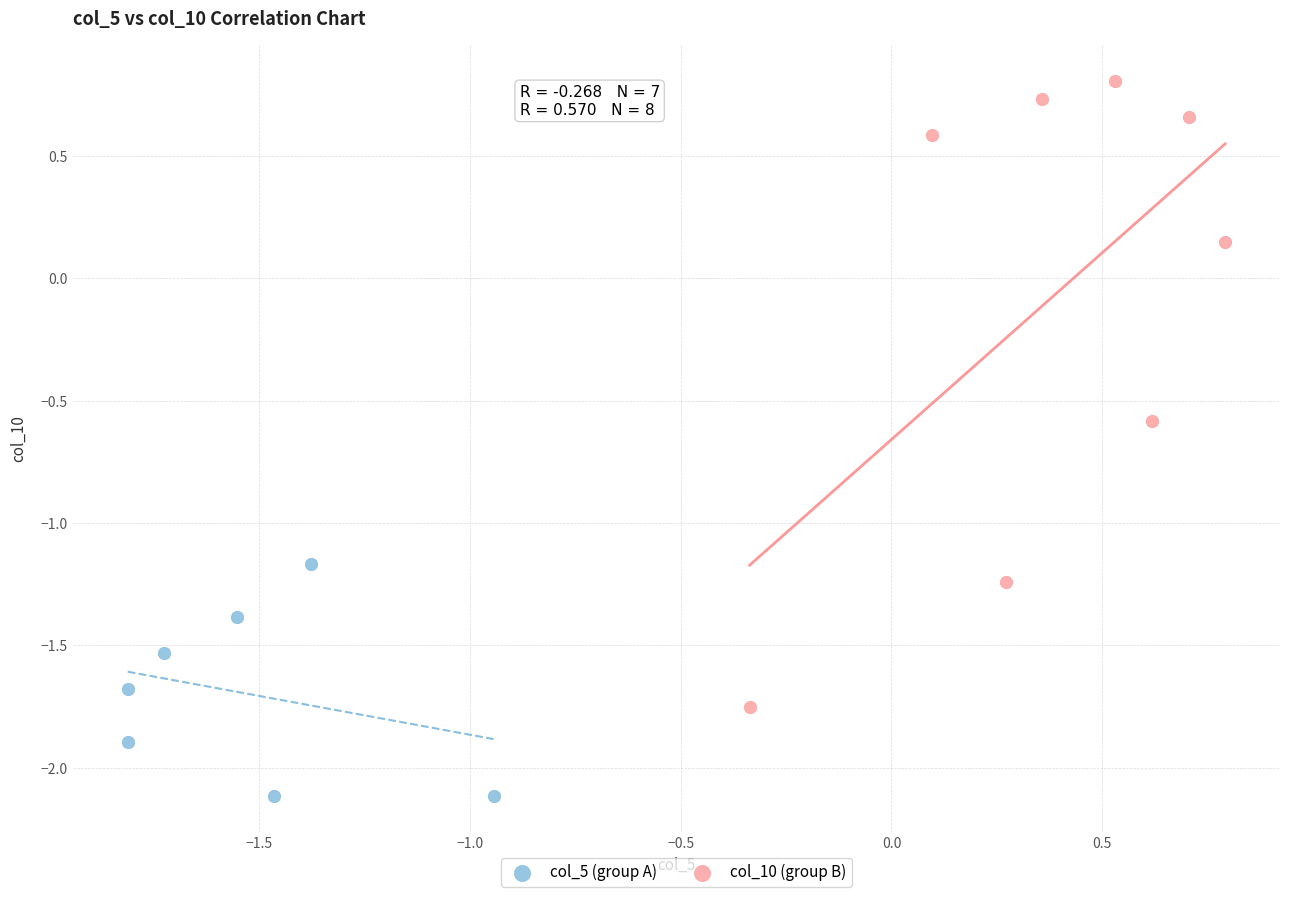

Which series reaches the maximum Y coordinate?

col_10 (group B)